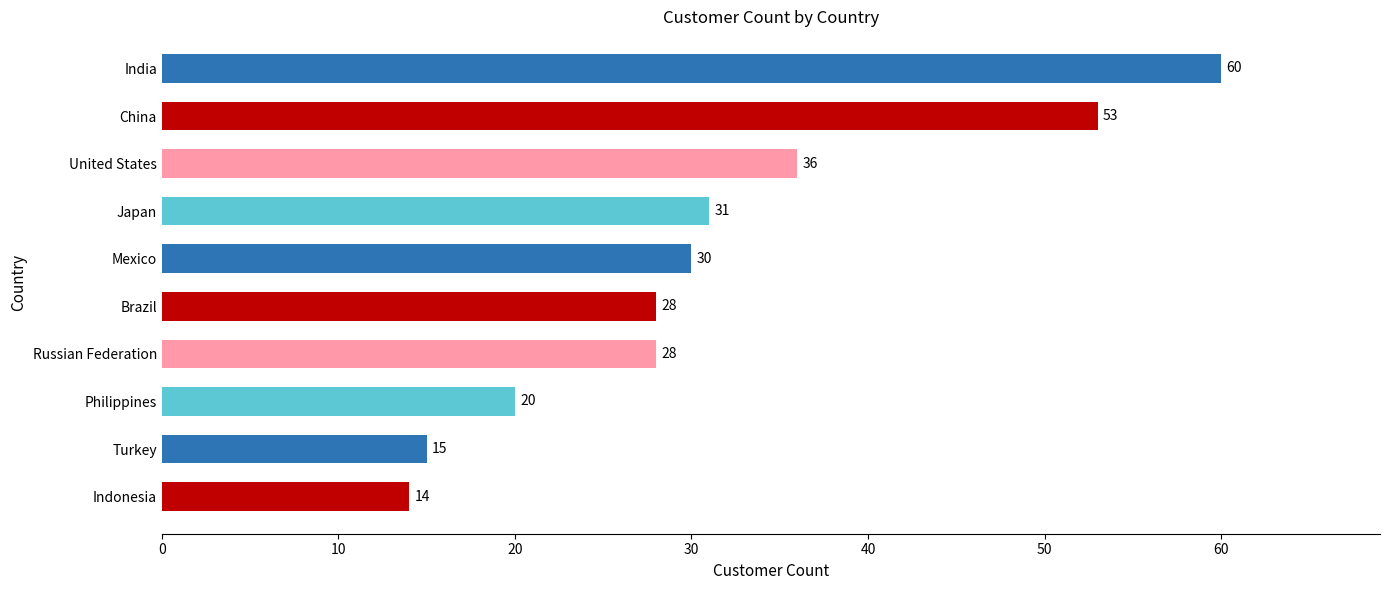

What position from the top is Turkey?

9